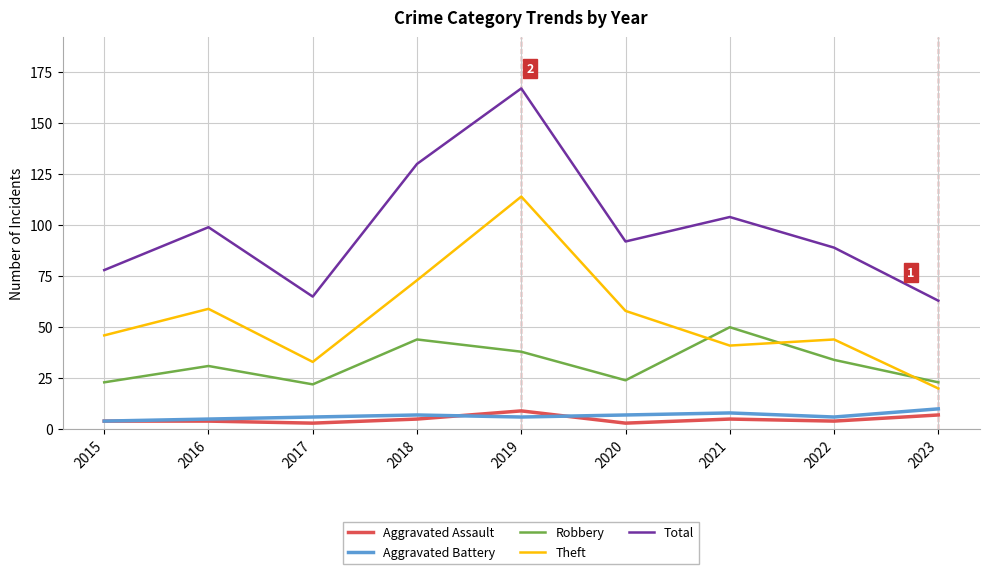

What is the total value across all series at 2017?

129